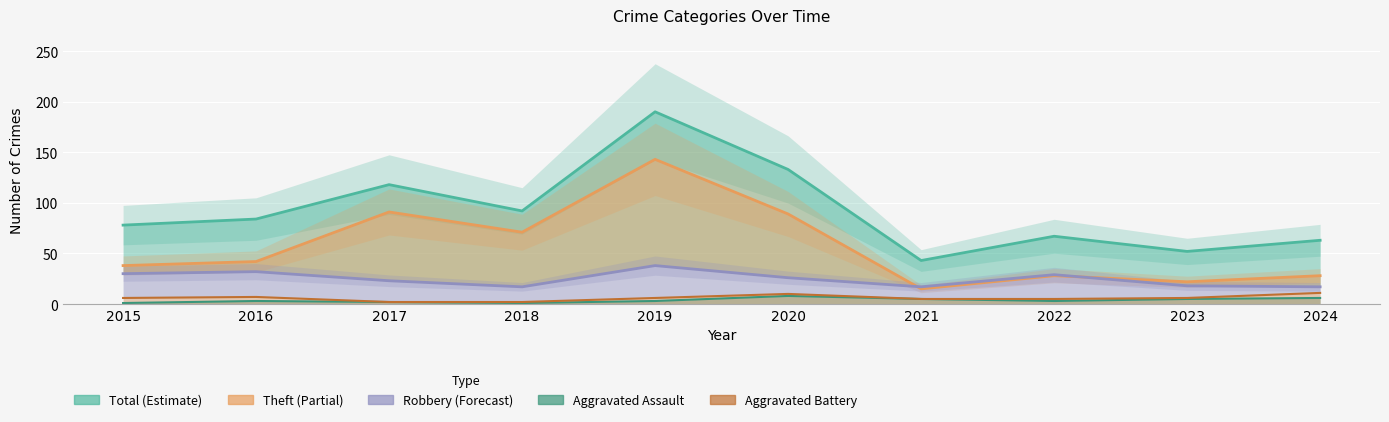

Which category has the lowest value across all series?

2015